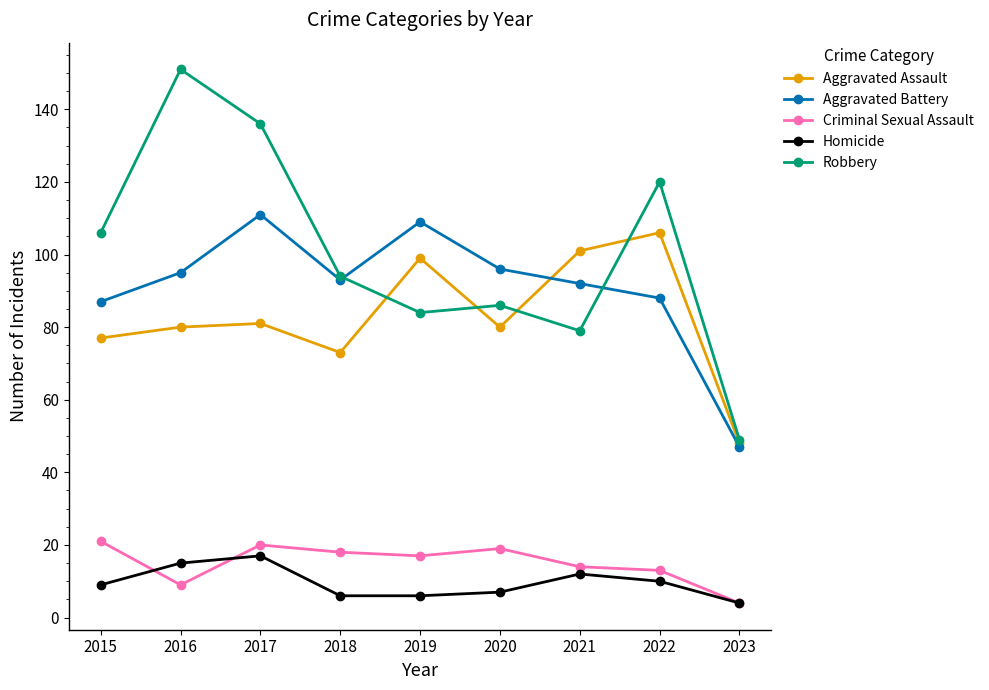

Reading left to right, transcribe all the data shown in this chart.

Aggravated Assault: 2015=77	2016=80	2017=81	2018=73	2019=99	2020=80	2021=101	2022=106	2023=48
Aggravated Battery: 2015=87	2016=95	2017=111	2018=93	2019=109	2020=96	2021=92	2022=88	2023=47
Criminal Sexual Assault: 2015=21	2016=9	2017=20	2018=18	2019=17	2020=19	2021=14	2022=13	2023=4
Homicide: 2015=9	2016=15	2017=17	2018=6	2019=6	2020=7	2021=12	2022=10	2023=4
Robbery: 2015=106	2016=151	2017=136	2018=94	2019=84	2020=86	2021=79	2022=120	2023=49